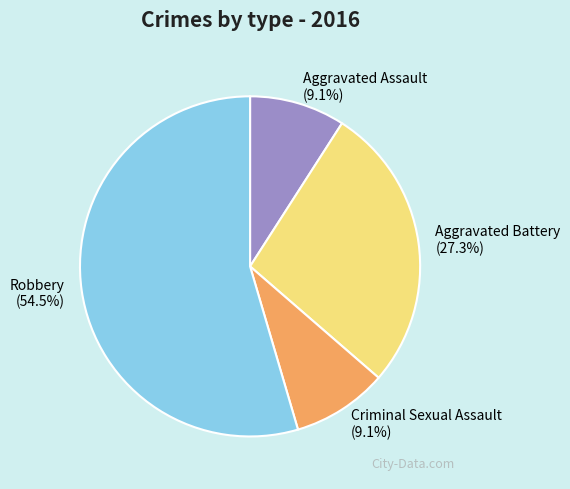

Approximately how many times larger is the value at Criminal Sexual Assault compared to Aggravated Battery?

0.3